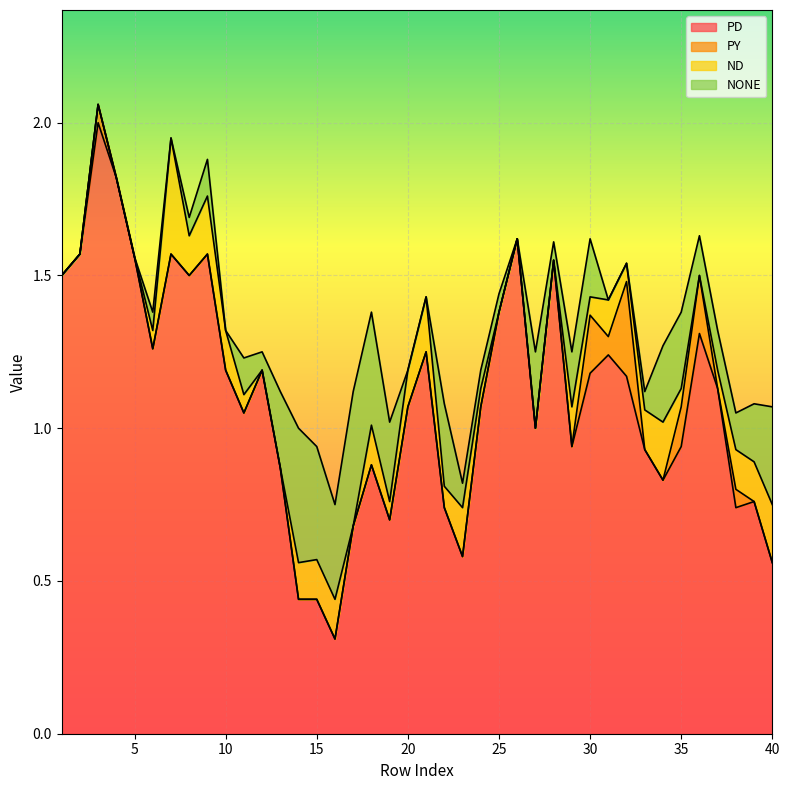

Is the value of PY at 38 greater than the value of PD at 11?

No